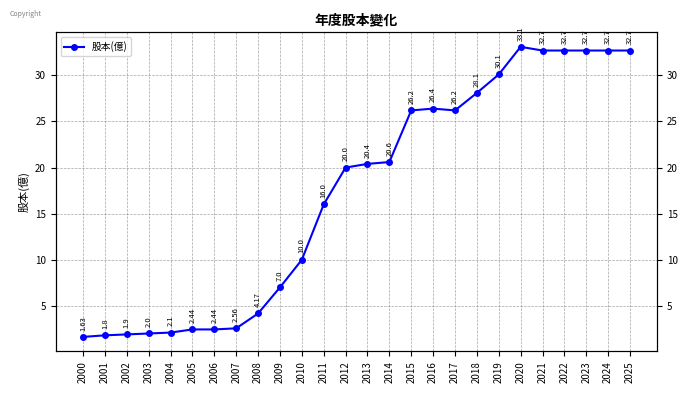

Which category has the highest value across all series?

2020